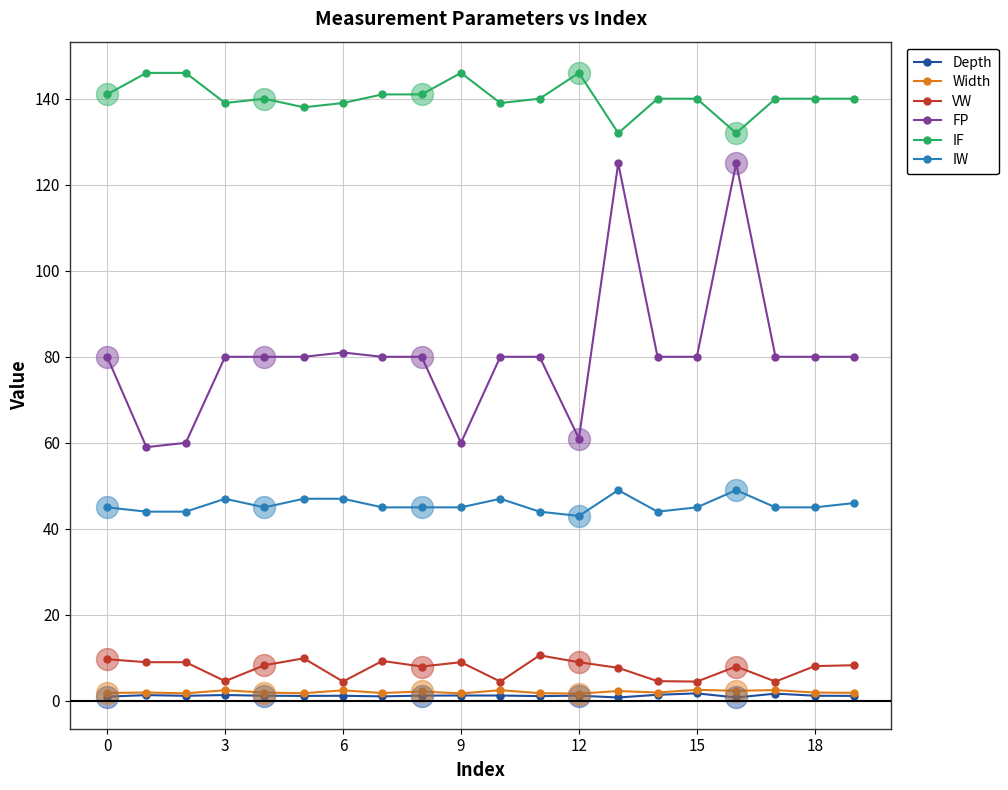

Which series has the largest total across all categories?

IF